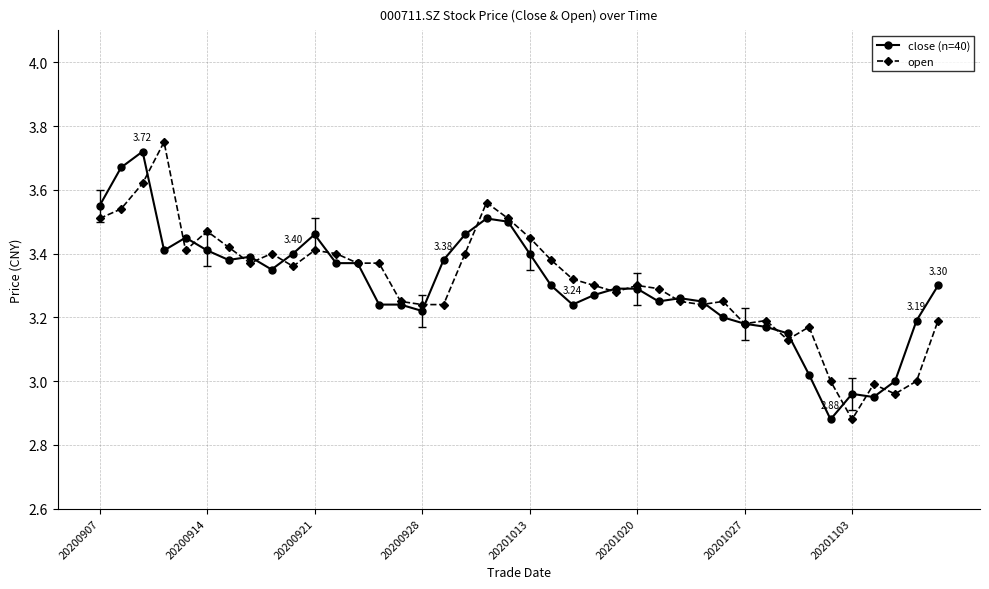

True or false: close (n=40) has more than 0 points higher than both neighbors.

True